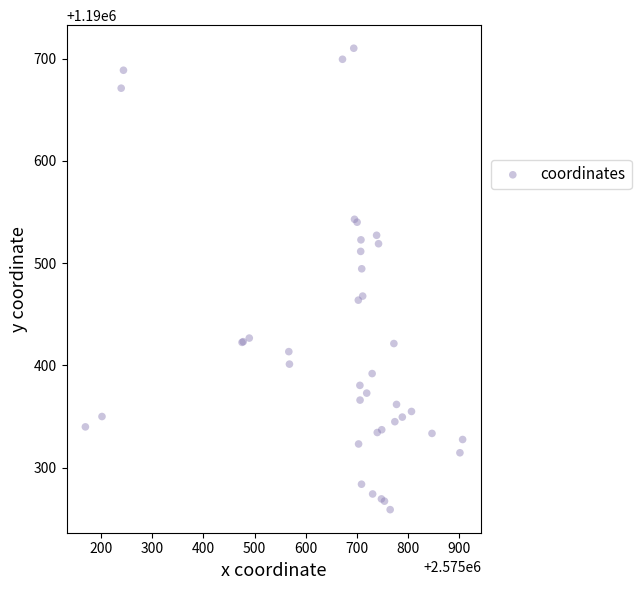

What Y value in the scatter plot is closest to 1190484?

1190494.4